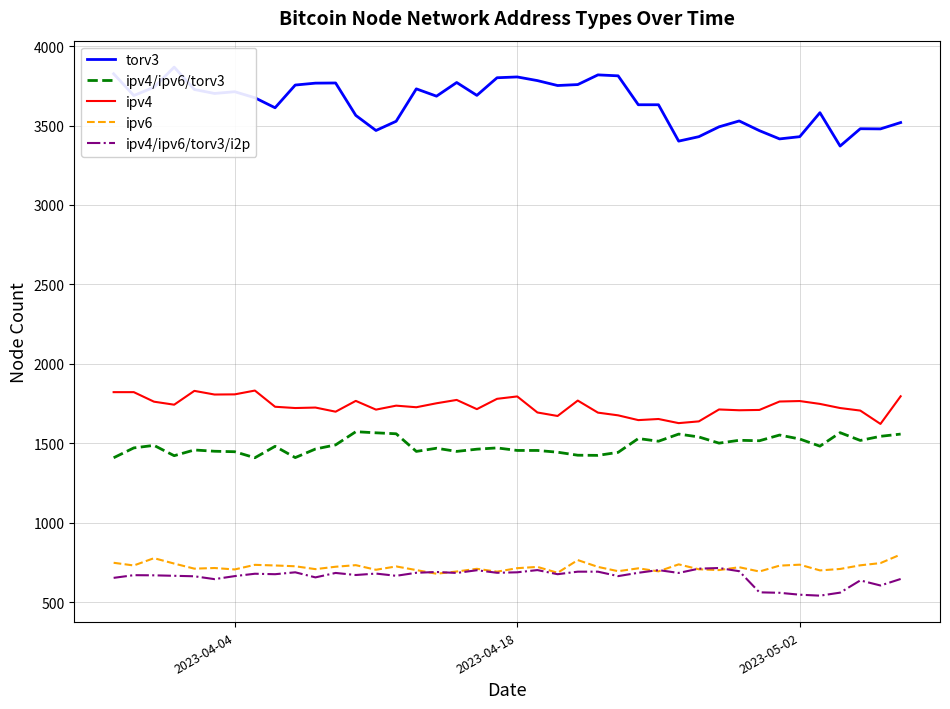

In ipv4/ipv6/torv3/i2p, how many points are lower than both neighbors (excluding endpoints)?

12